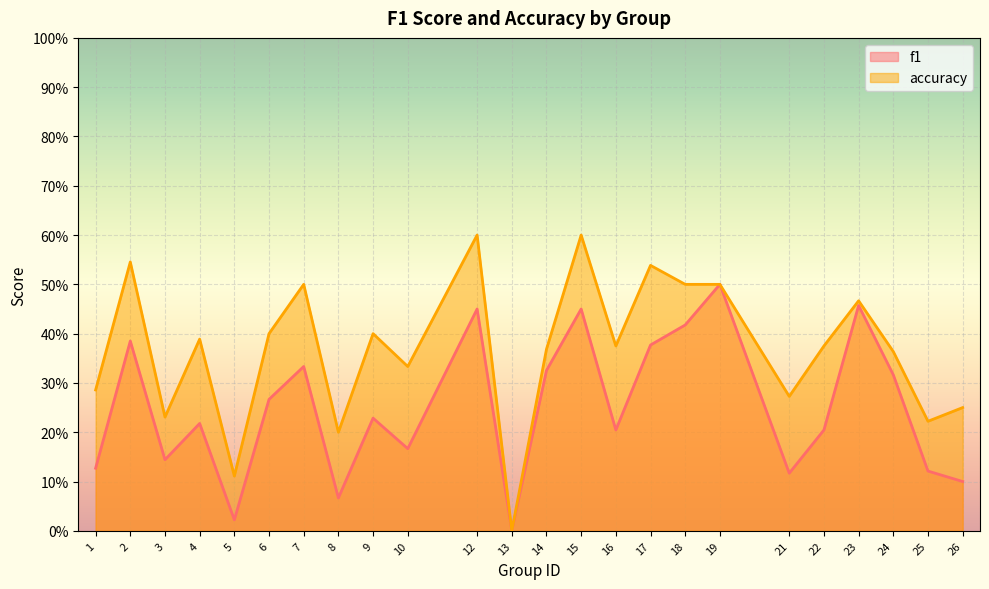

Is the value of f1 at 12 greater than the value of accuracy at 21?

Yes